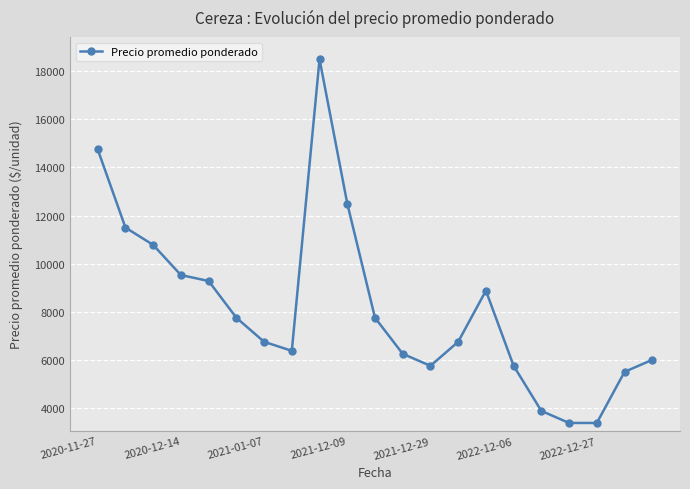

What is the smallest value displayed?

3375